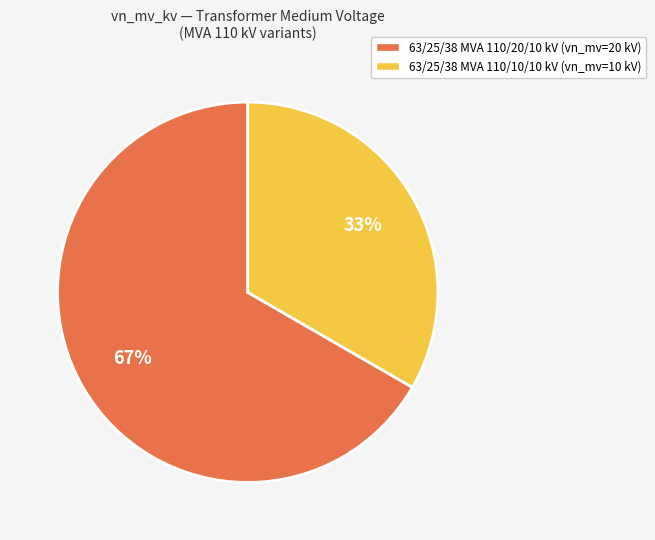

What is the largest slice in the pie chart?

63/25/38 MVA 110/20/10 kV